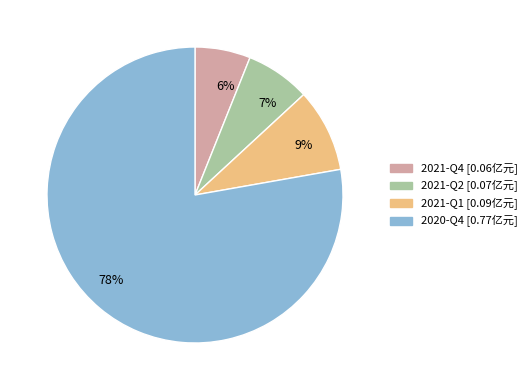

Rank the categories by value from lowest to highest.

6%, 7%, 9%, 78%